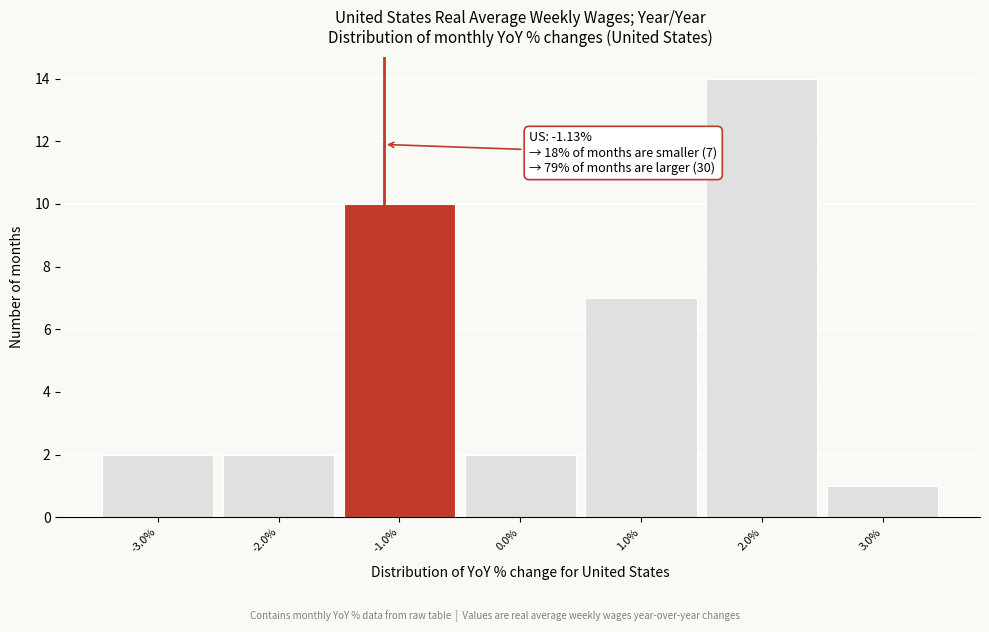

Over which range of the x-axis is the bar tallest?

1.5 to 2.5